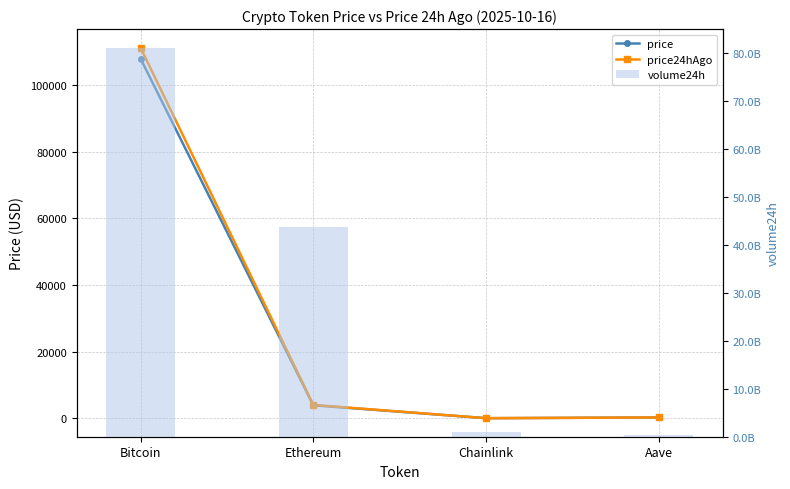

At which label does volume24h reach its peak?

Bitcoin